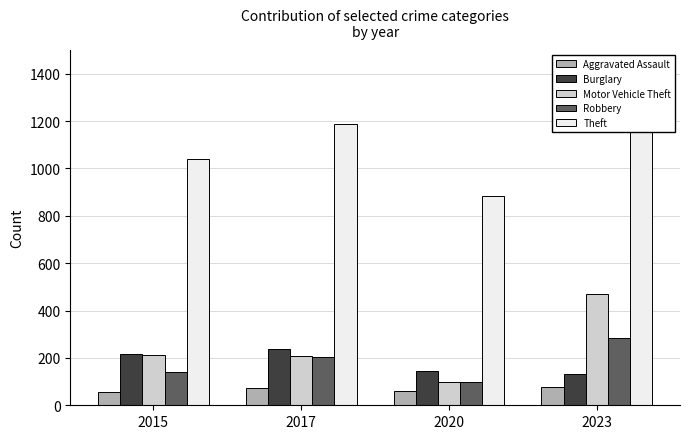

Which series has the largest total across all categories?

Theft